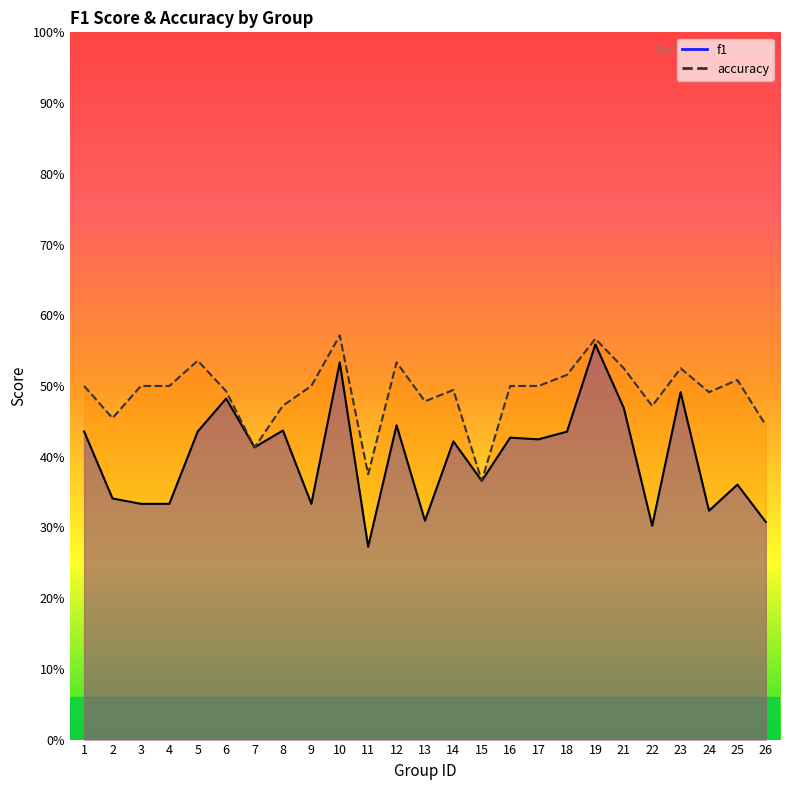

Between 5 and 10, which series saw the biggest shift?

f1